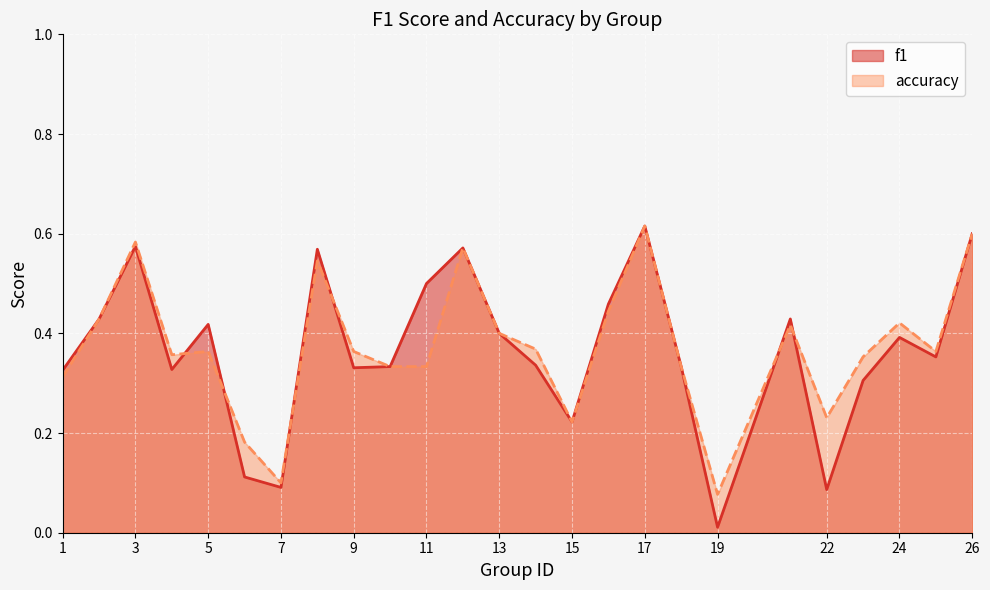

How many lines are shown in the chart?

2